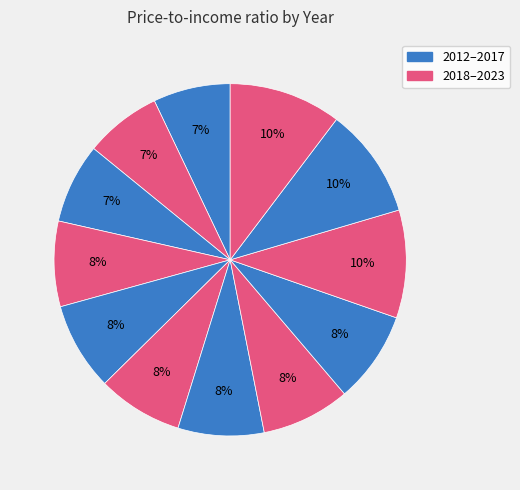

How many segments does this pie chart have?

12